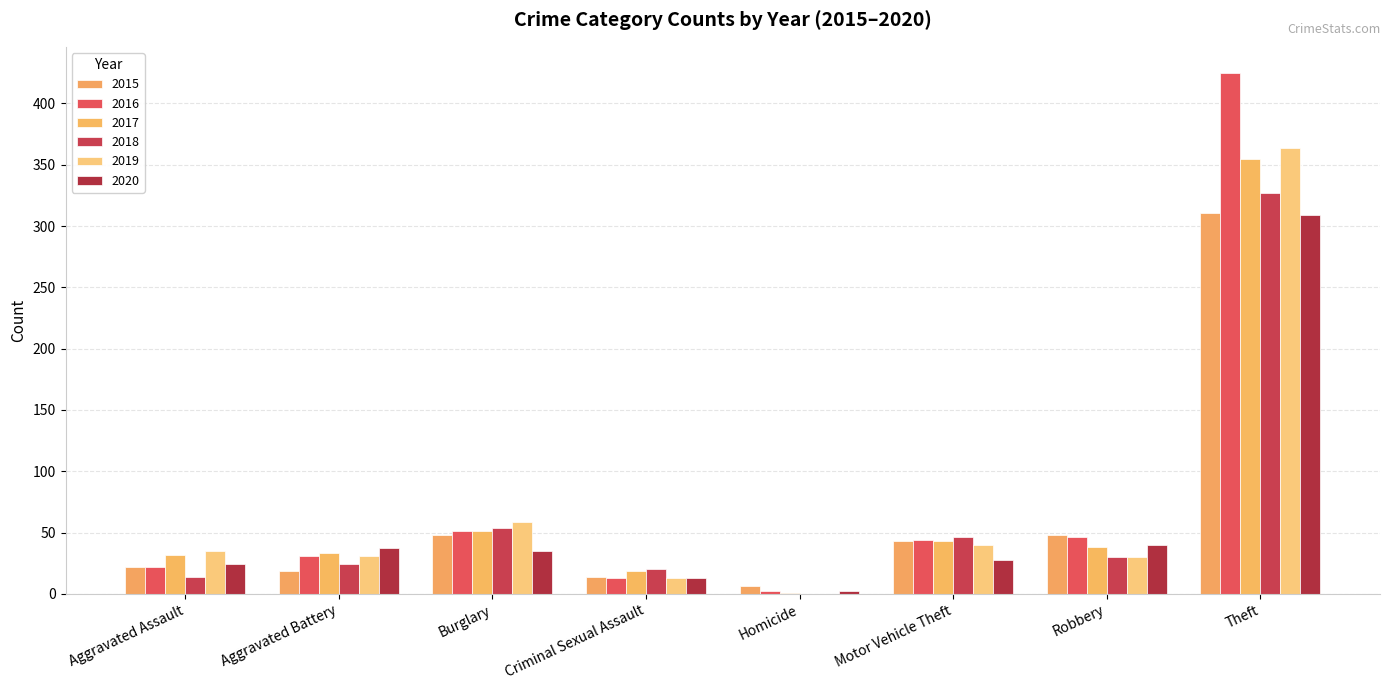

How many groups of bars are there?

8